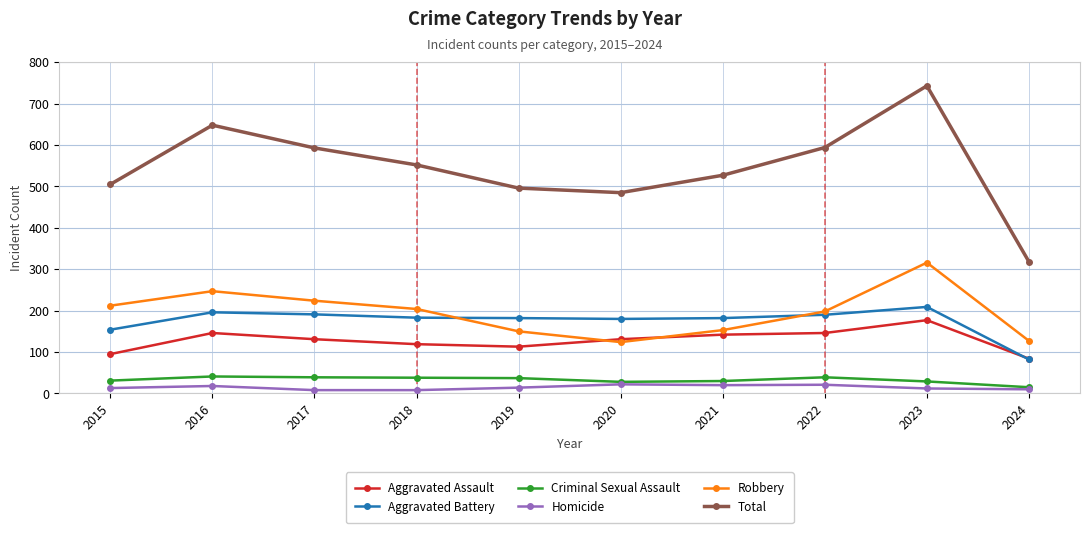

In Aggravated Battery, how many points are lower than both neighbors (excluding endpoints)?

1